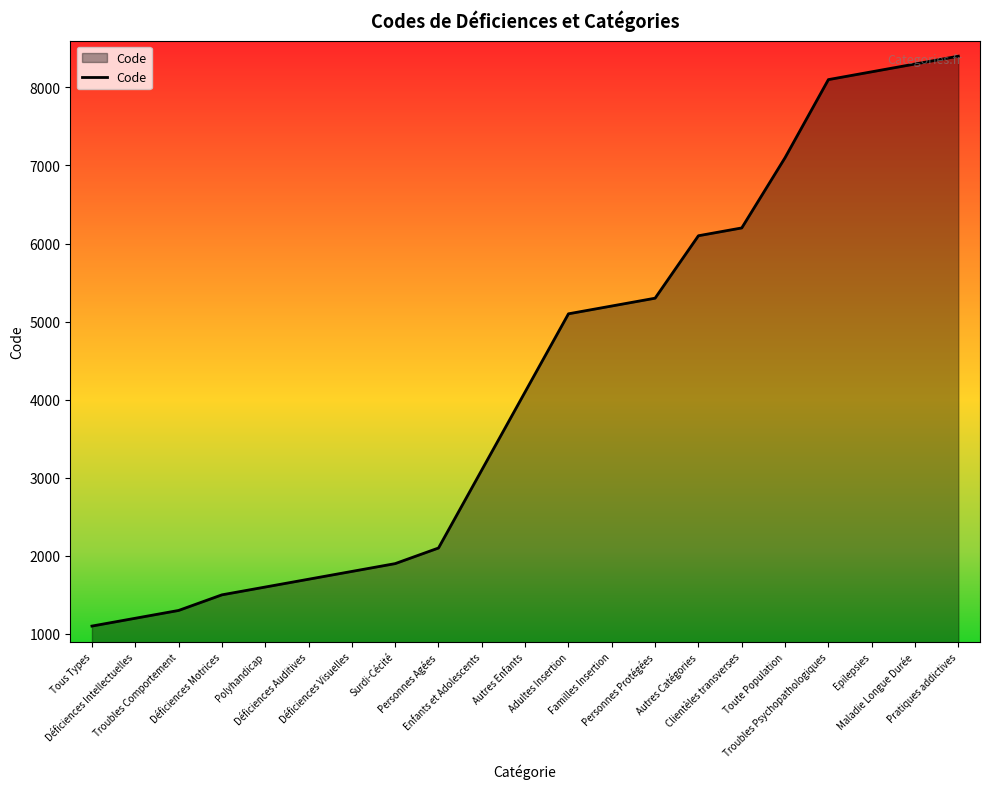

What is the change in value from Déficiences Visuelles to Autres Enfants?

+2300